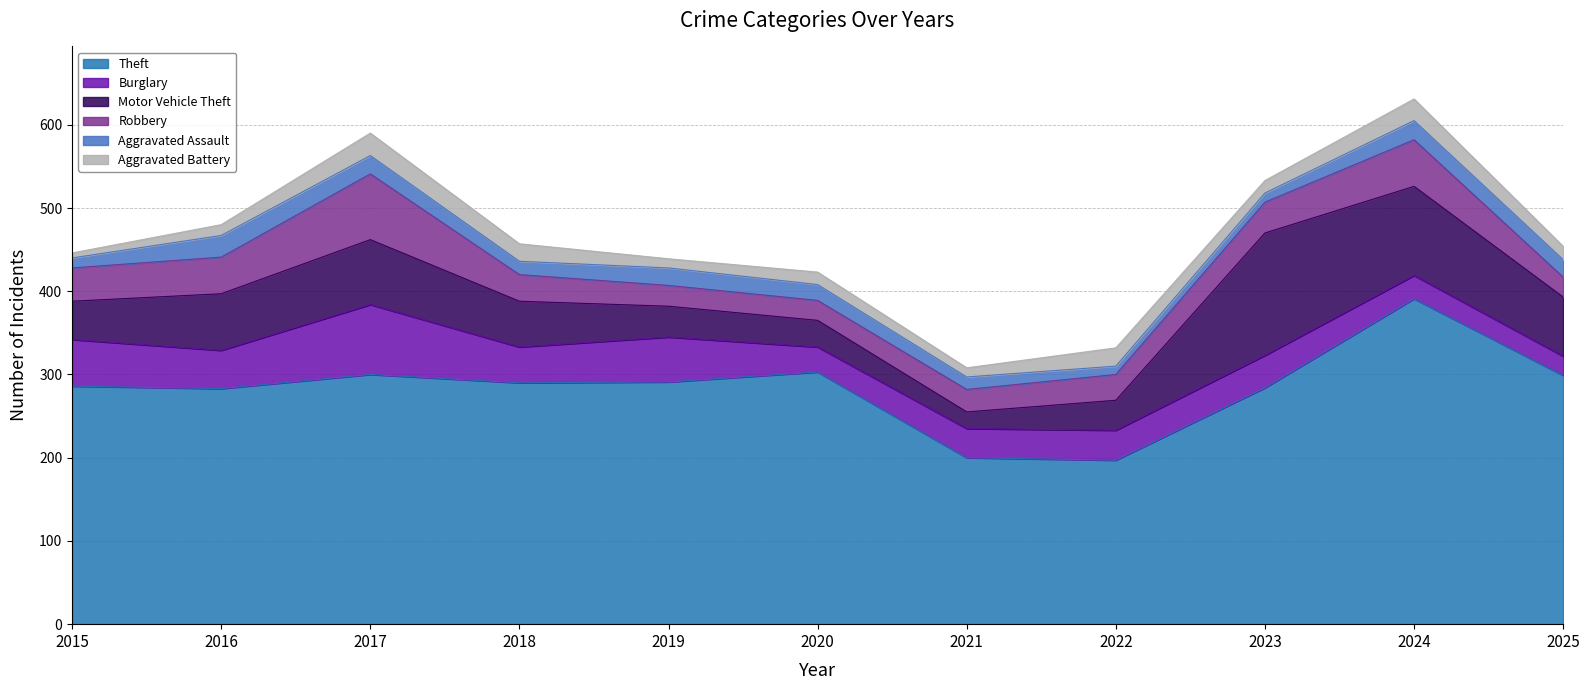

Rank the series at 2025 from lowest to highest value.

Aggravated Battery, Aggravated Assault, Burglary, Robbery, Motor Vehicle Theft, Theft